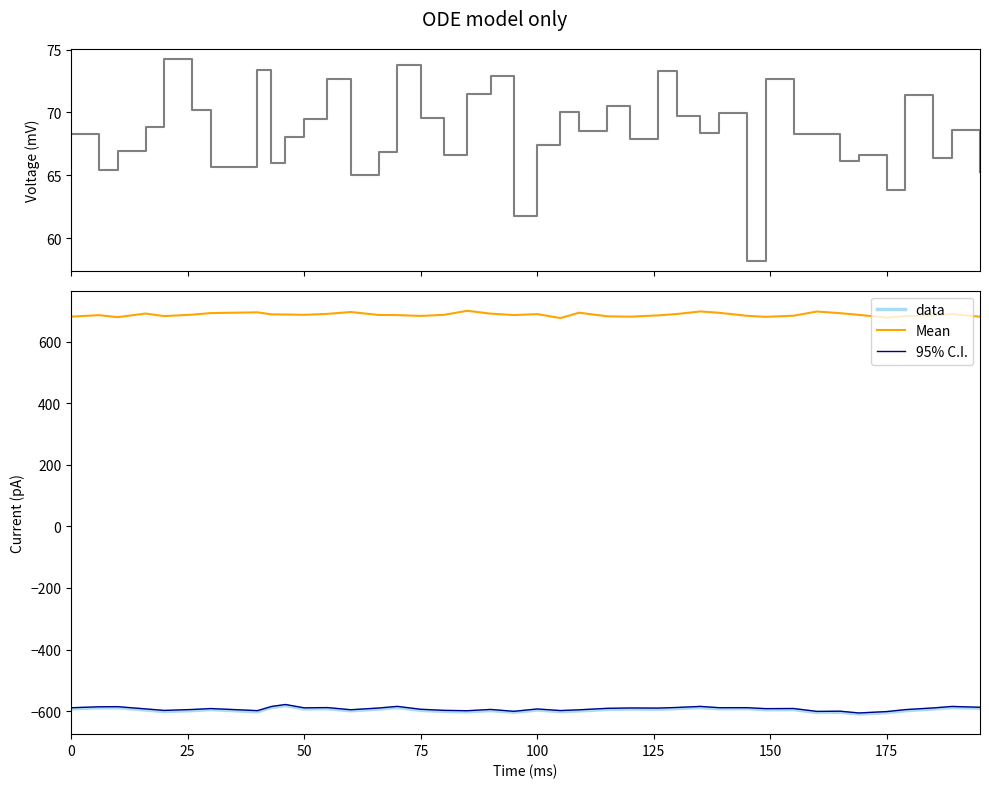

Reading left to right, what are all the values shown in this chart?

col_2: 68.3	65.4	66.9	68.9	74.2	70.2	65.6	73.4	66.0	68.0	69.5	72.7	65.0	66.8	73.8	69.6	66.6	71.5	72.9	61.8	67.4	70.1	68.5	70.5	67.9	73.3	69.7	68.4	69.9	58.2	72.7	68.3	68.3	66.1	66.6	63.8	71.4	66.3	68.6	65.3
data: -592.6	-589.4	-589.1	-596.5	-601.6	-598.4	-595.2	-602.3	-588.5	-582.1	-593.0	-592.3	-599.0	-593.5	-588.5	-597.7	-601.0	-602.5	-598.4	-603.9	-596.6	-601.9	-599.4	-594.7	-593.4	-594.0	-591.8	-588.3	-592.5	-591.9	-595.8	-595.2	-604.5	-603.8	-609.5	-604.9	-598.9	-593.1	-588.5	-591.0
Mean: 681.5	686.2	679.7	691.4	683.1	687.8	693.0	695.4	688.8	688.3	687.4	690.4	696.5	686.9	686.4	683.7	687.3	700.4	691.2	686.5	689.6	676.8	694.2	682.6	681.3	685.6	690.0	698.3	694.0	684.1	680.8	684.4	698.0	692.6	687.1	678.4	682.9	685.6	689.8	681.3
95% C.I.: -589.2	-586.1	-585.7	-593.0	-597.9	-594.9	-591.9	-598.7	-585.2	-578.7	-589.5	-588.7	-595.7	-590.1	-584.8	-594.2	-597.7	-598.9	-594.7	-600.8	-593.2	-598.4	-595.9	-591.2	-590.0	-590.3	-588.3	-584.9	-589.0	-589.0	-592.1	-591.7	-601.1	-600.5	-606.2	-601.7	-595.3	-589.8	-585.0	-587.7